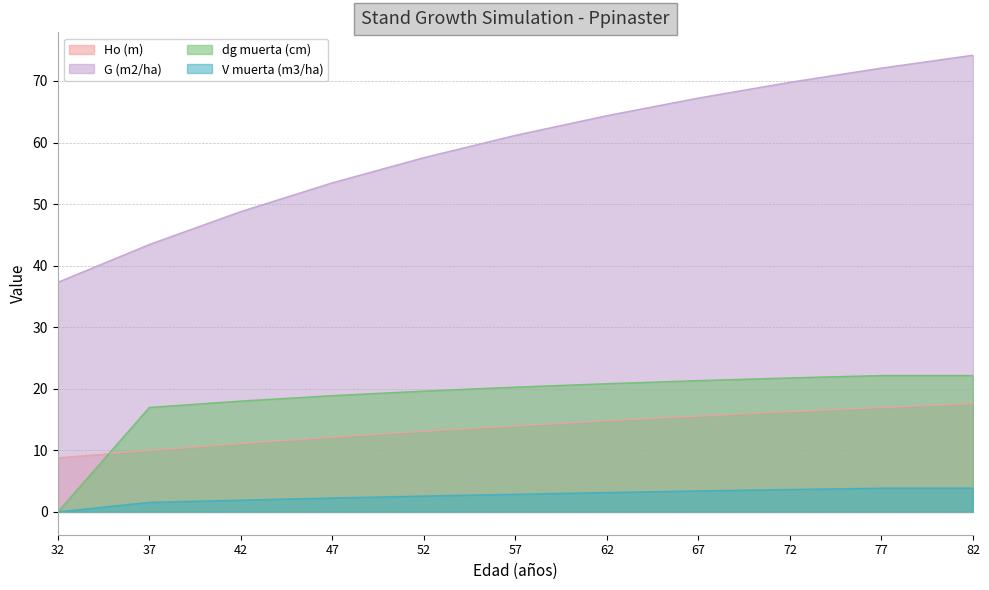

What is the sum of all V muerta (m3/ha) values?

29.1